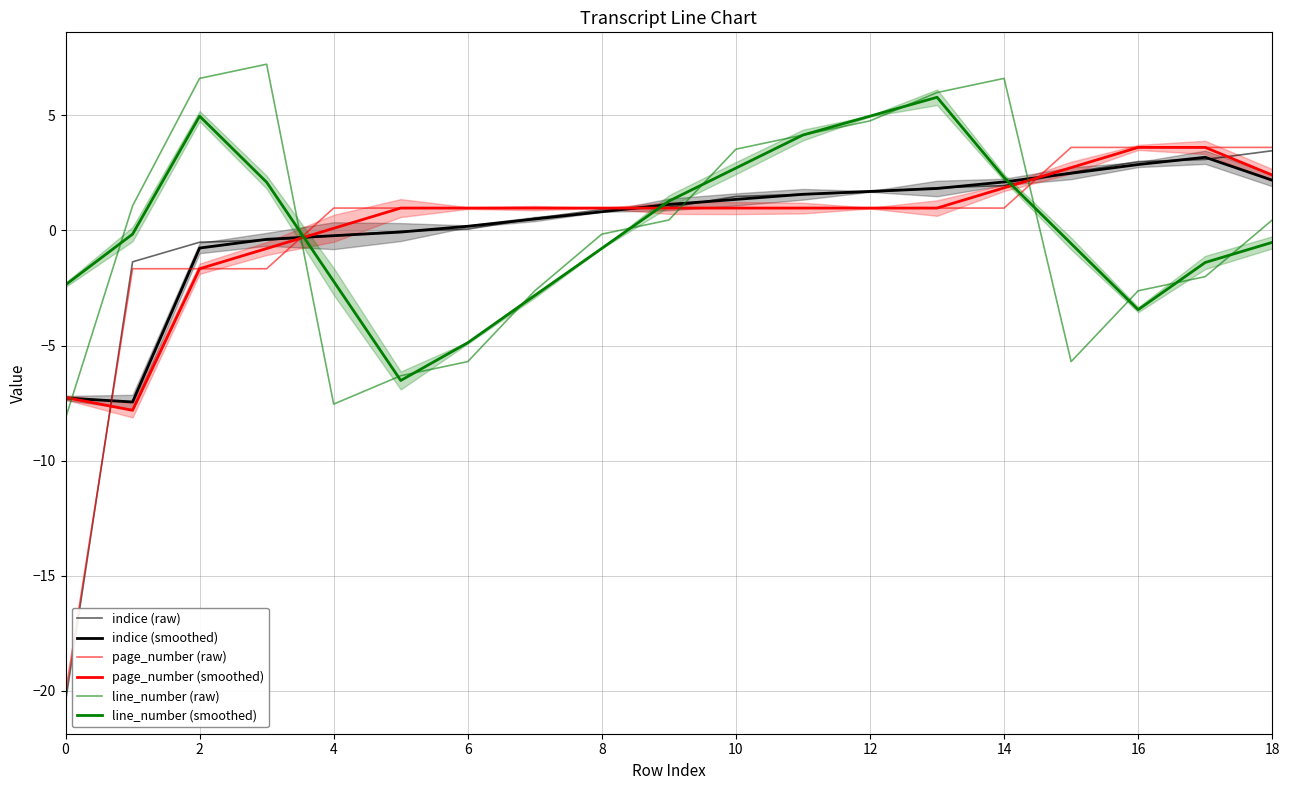

Where is the first local maximum for indice (smoothed)?

17